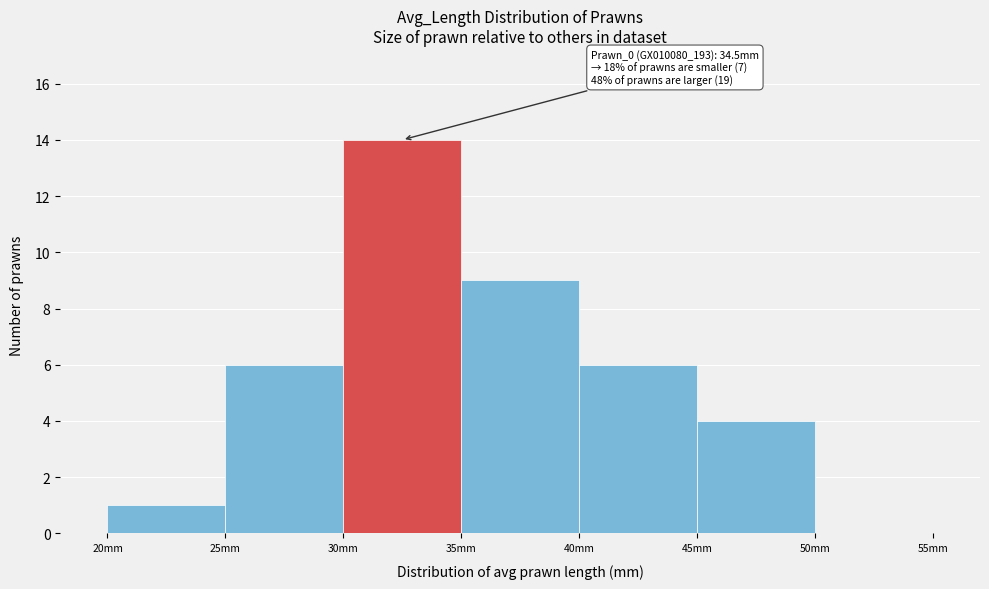

Over which range of the x-axis is the bar tallest?

30 to 35